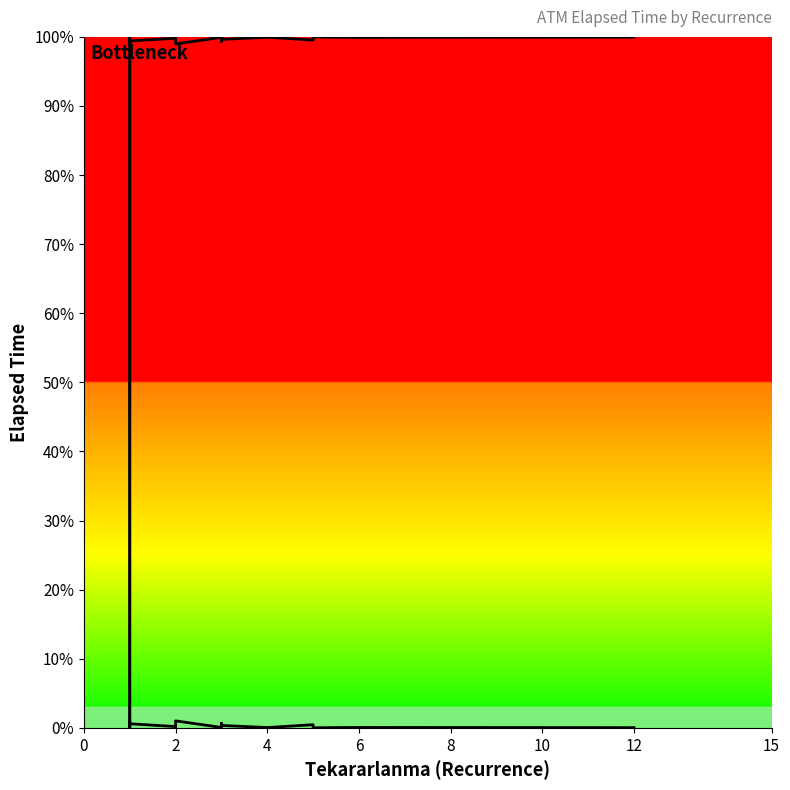

What is the maximum value shown in the chart?

100.0